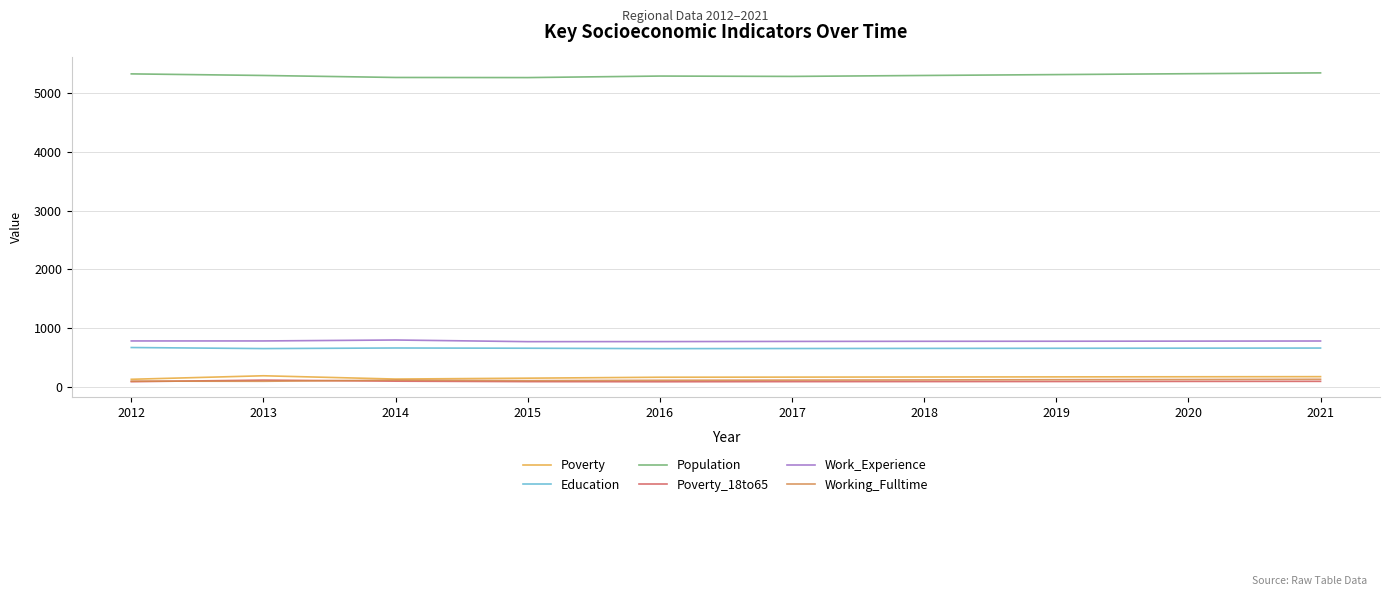

Is the value of Work_Experience at 2018 greater than the value of Poverty at 2016?

Yes